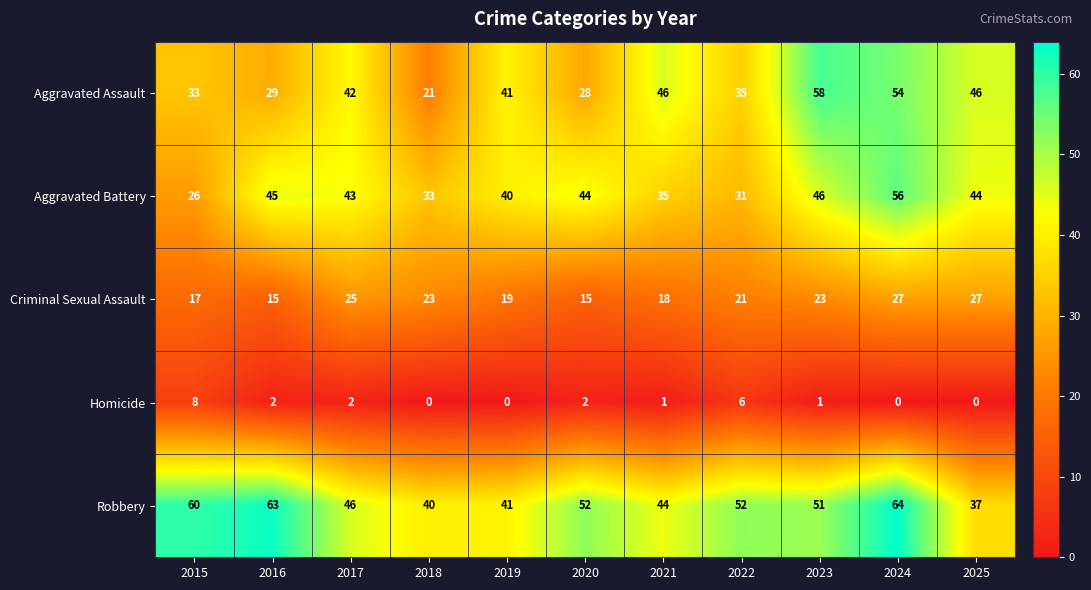

What is the total value across all series at 2021?

144